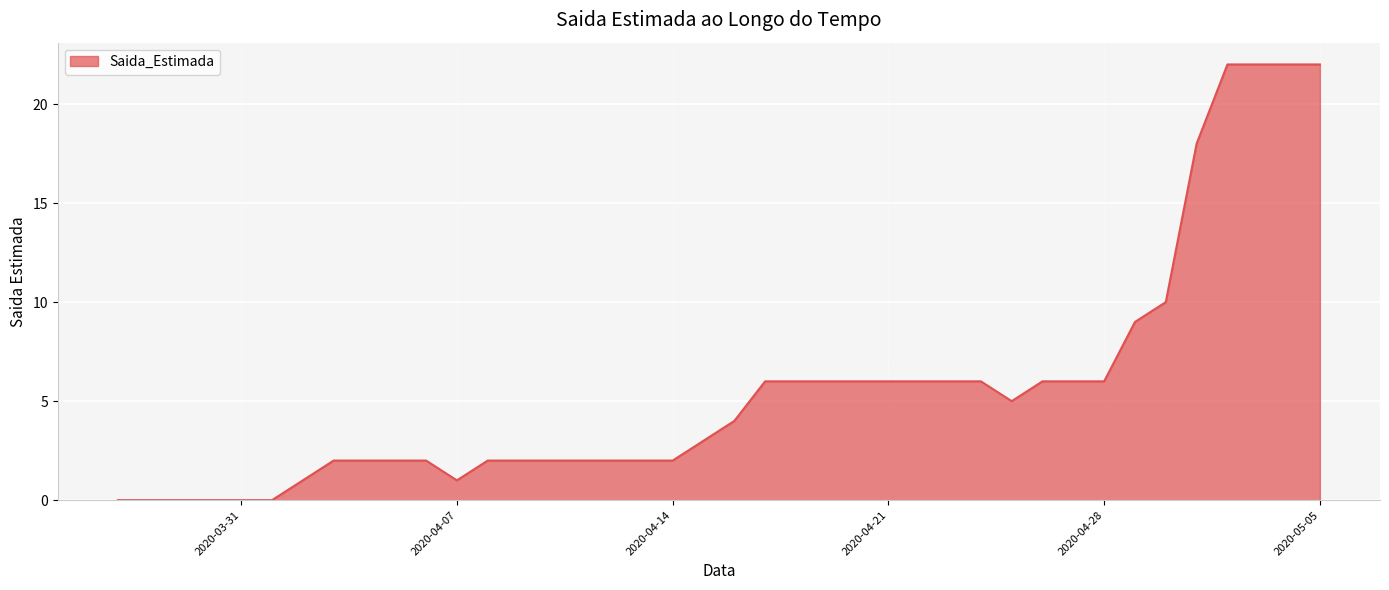

How many lines are shown in the chart?

1